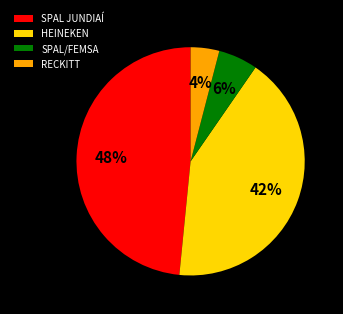

Count the number of slices in the pie.

4